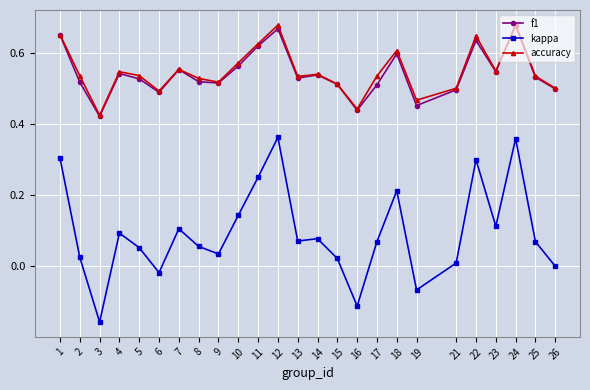

What is the difference between the maximum and minimum values in the accuracy series?

0.3